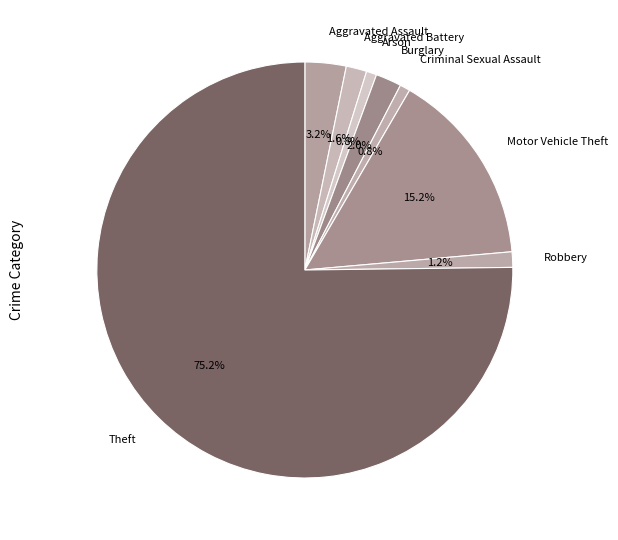

What percentage is the Theft slice, to the nearest percent?

75%